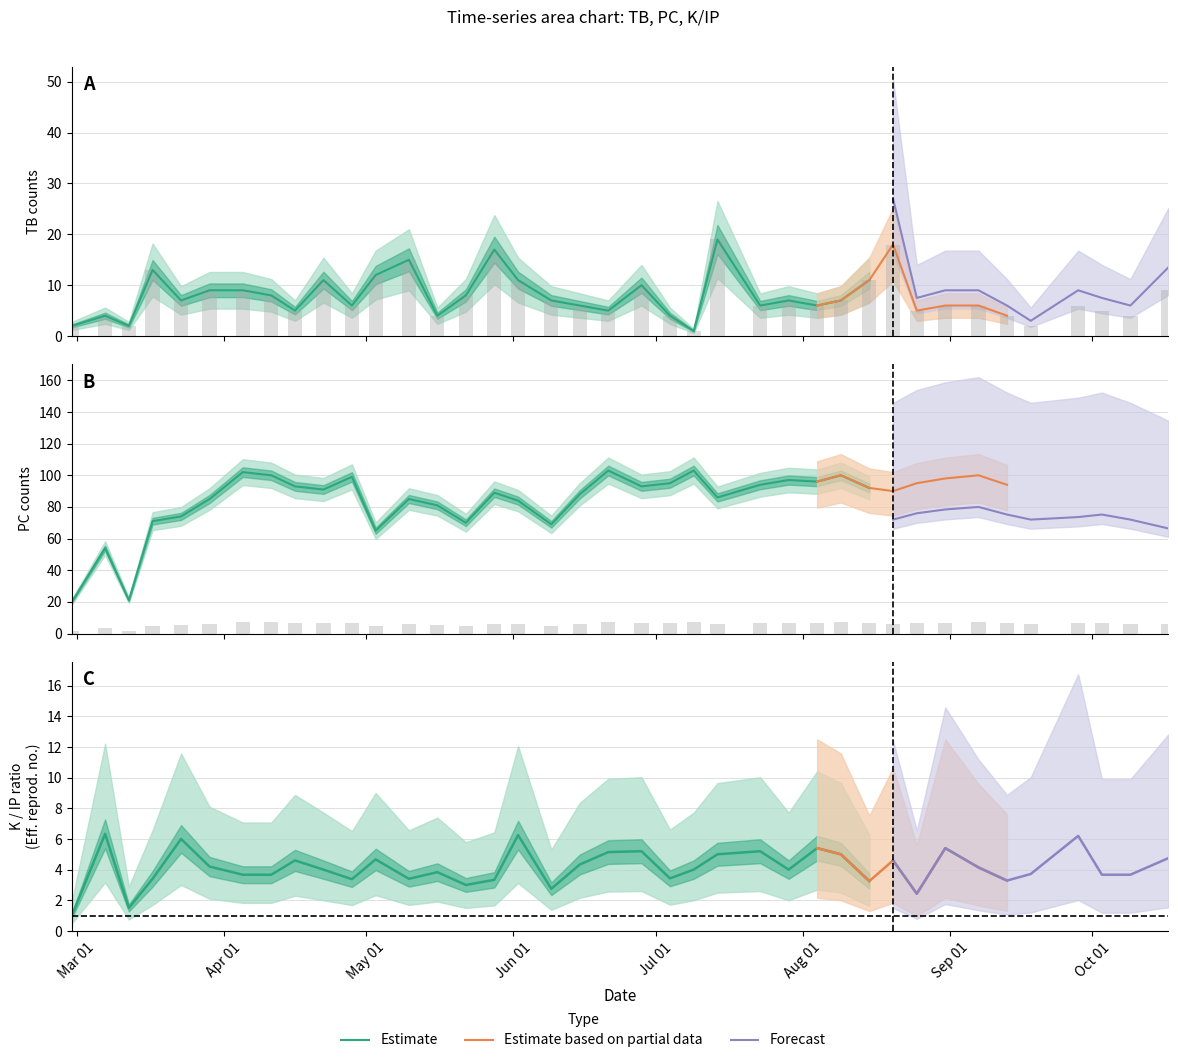

What is the minimum value for IP?

2